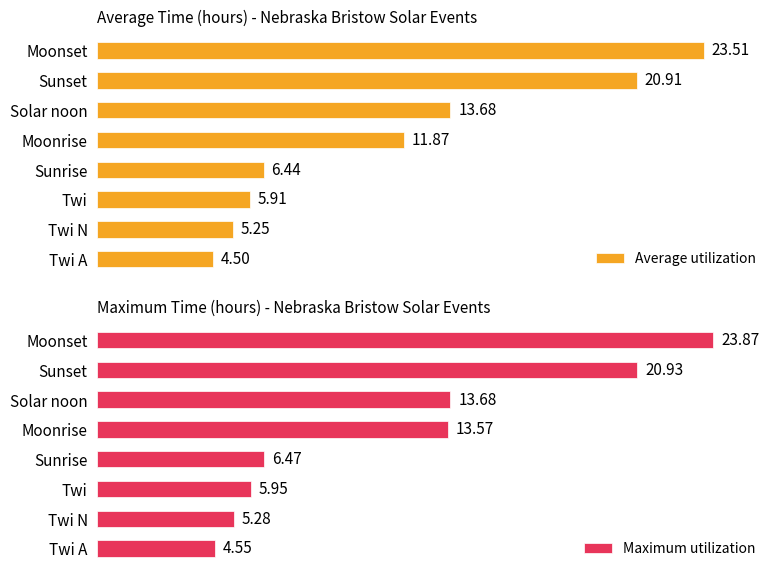

How many distinct data groups are displayed?

2